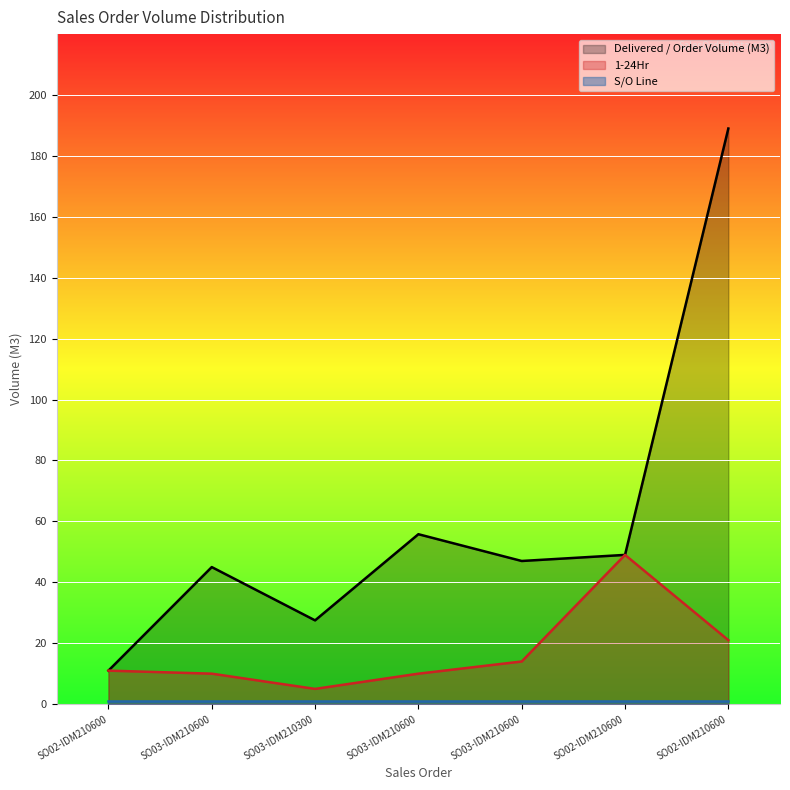

The value of 1-24Hr at SO03-IDM210600 is 16.4. True or false?

False